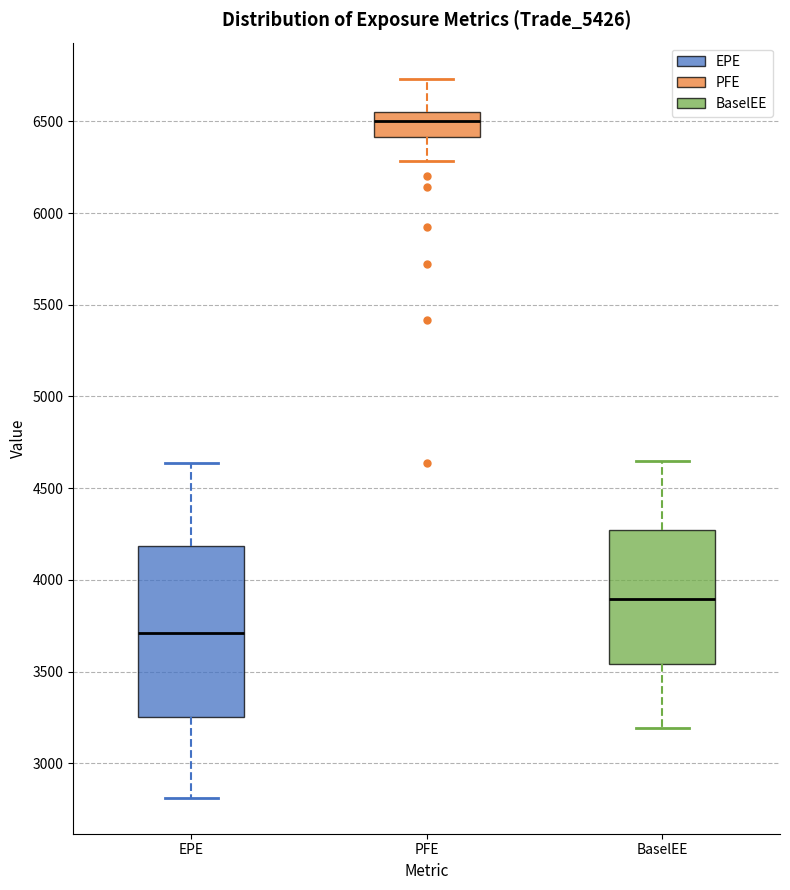

Where does the lower whisker of the box for PFE end on the y-axis? The values are not printed on the chart, so give them approximately, as read against the axis.

6300